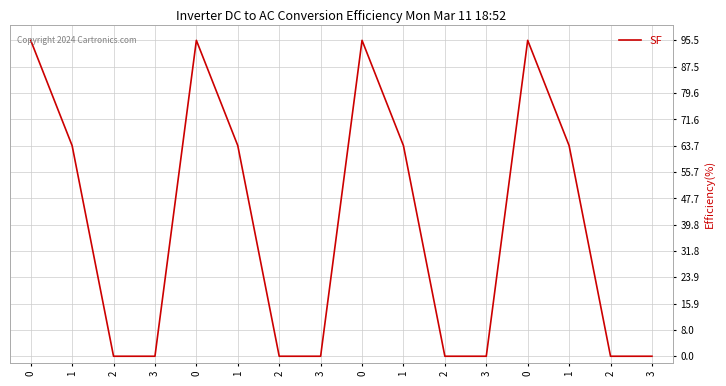

How many lines are shown in the chart?

1